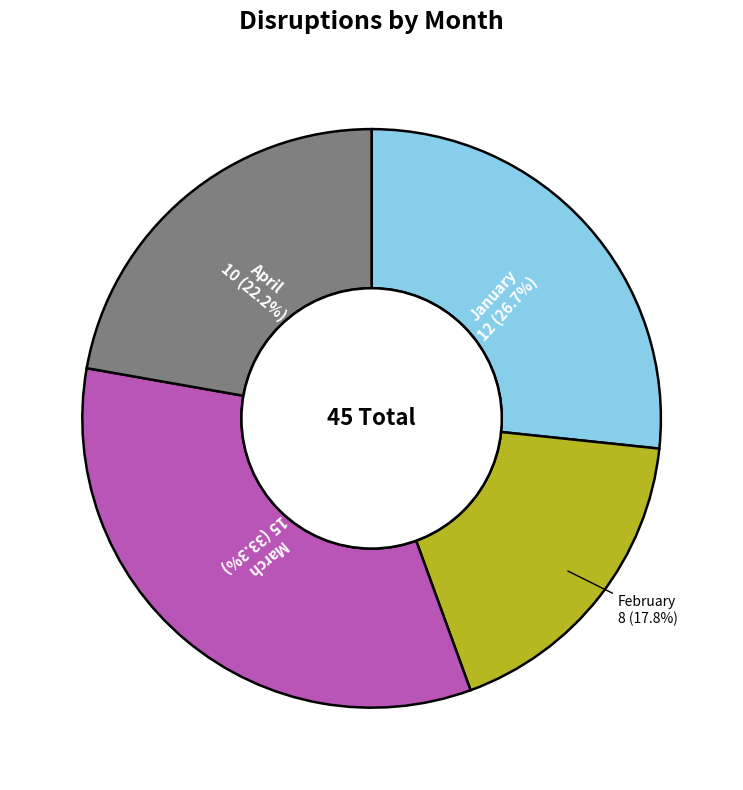

Is there any slice that represents more than half of the pie?

No